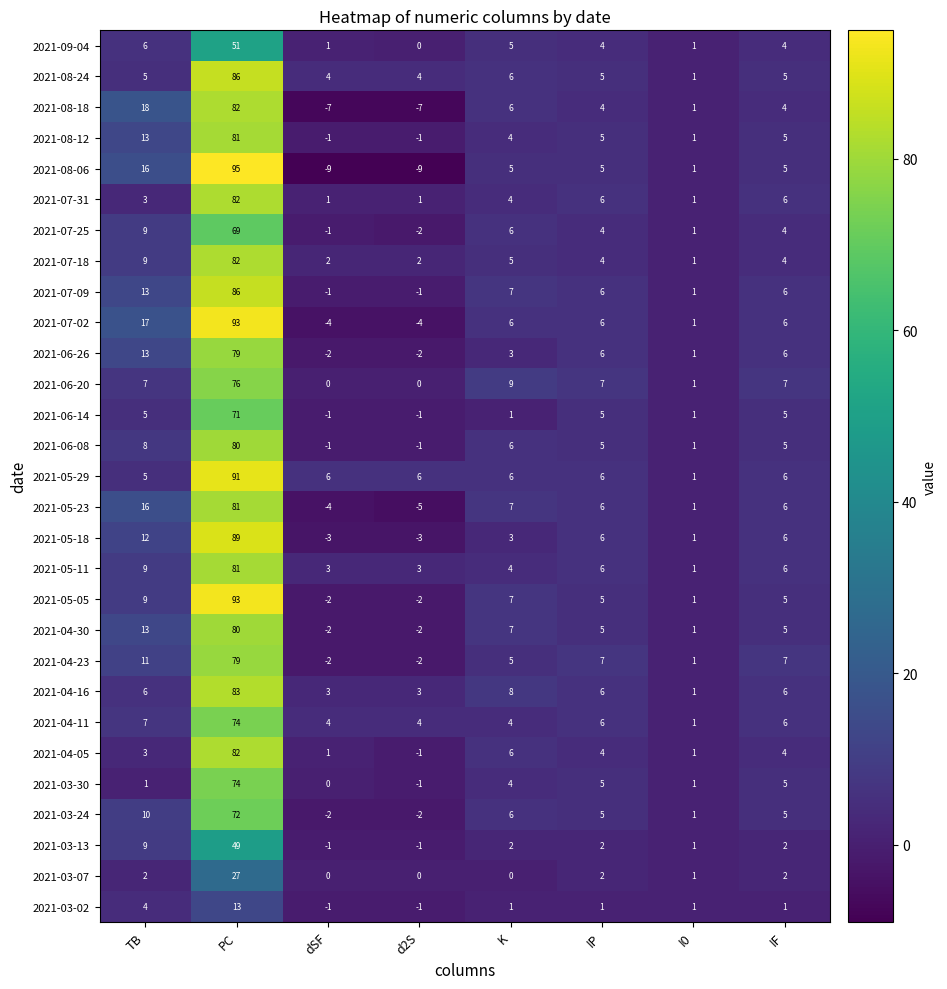

Is it true that 2021-07-18 equals 1 at IP?

False